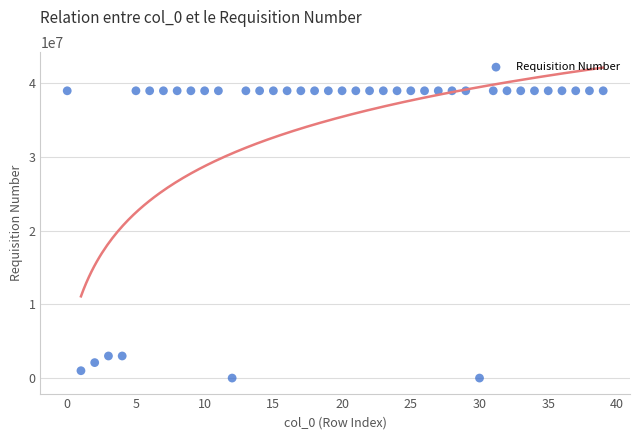

What is the range of Y values (max minus min)?

39007305